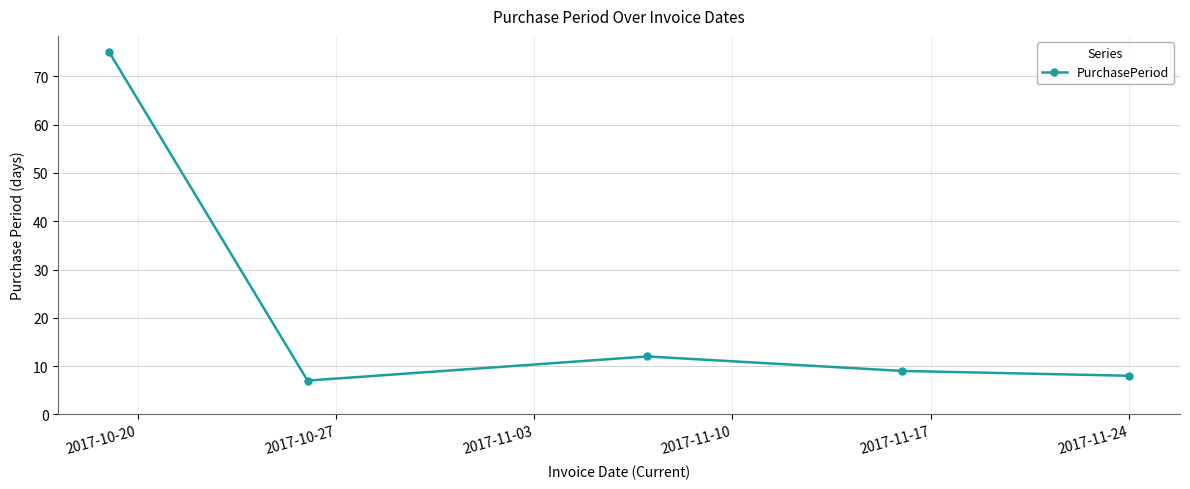

Count the number of data series in this chart.

1